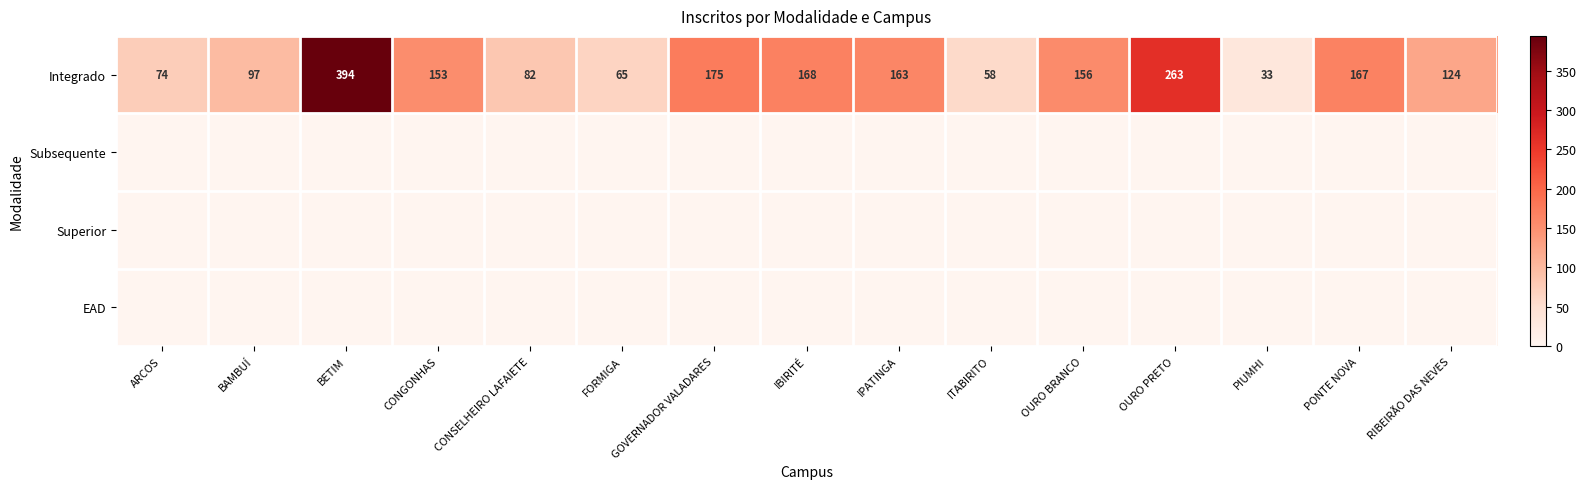

At which category is the sum across all series the highest?

BETIM